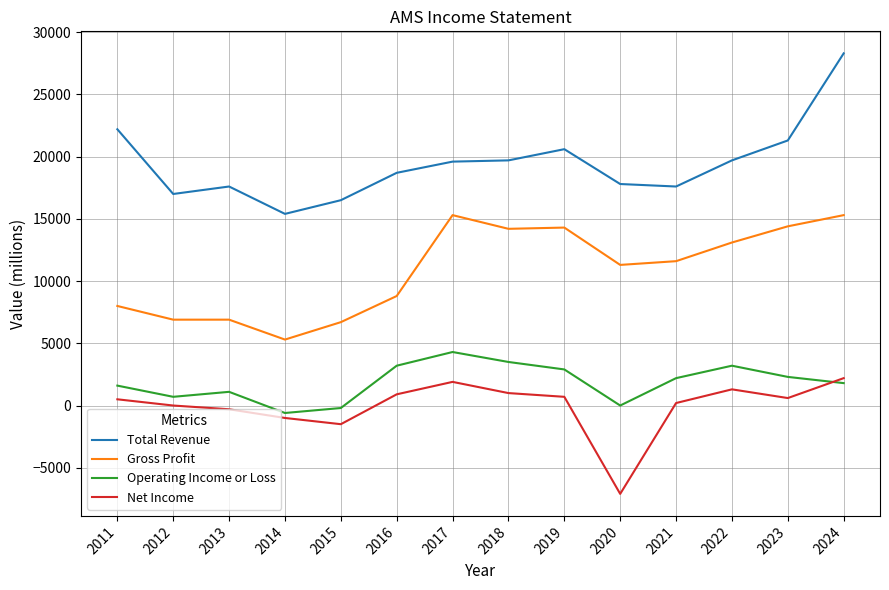

The Total Revenue series shows 22200 at 2011. True or false?

True